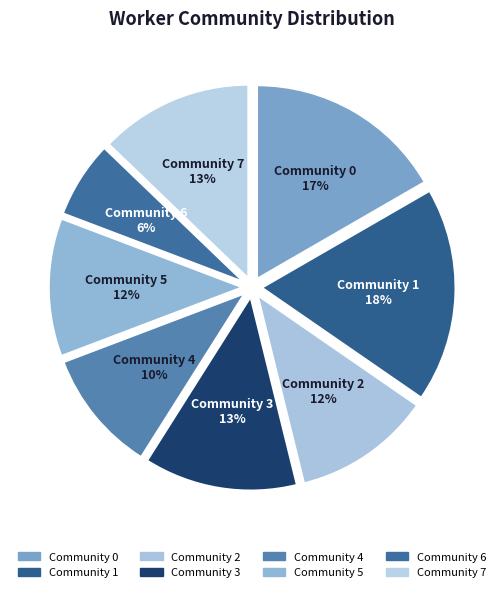

Between Community 0 and Community 3, which is larger?

Community 0